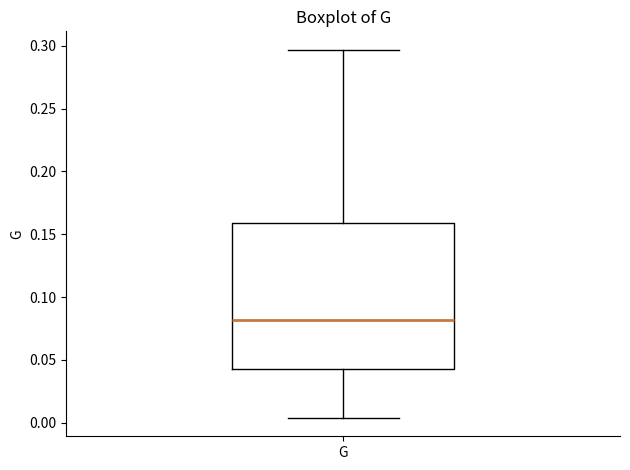

Read this box plot against the y-axis: the position of the median line, the range covered by the box, and the ends of both whiskers. The values are not printed on the chart, so give them approximately, as read against the axis.

median 0.080, box 0.045 to 0.160, whiskers 0.005 to 0.295